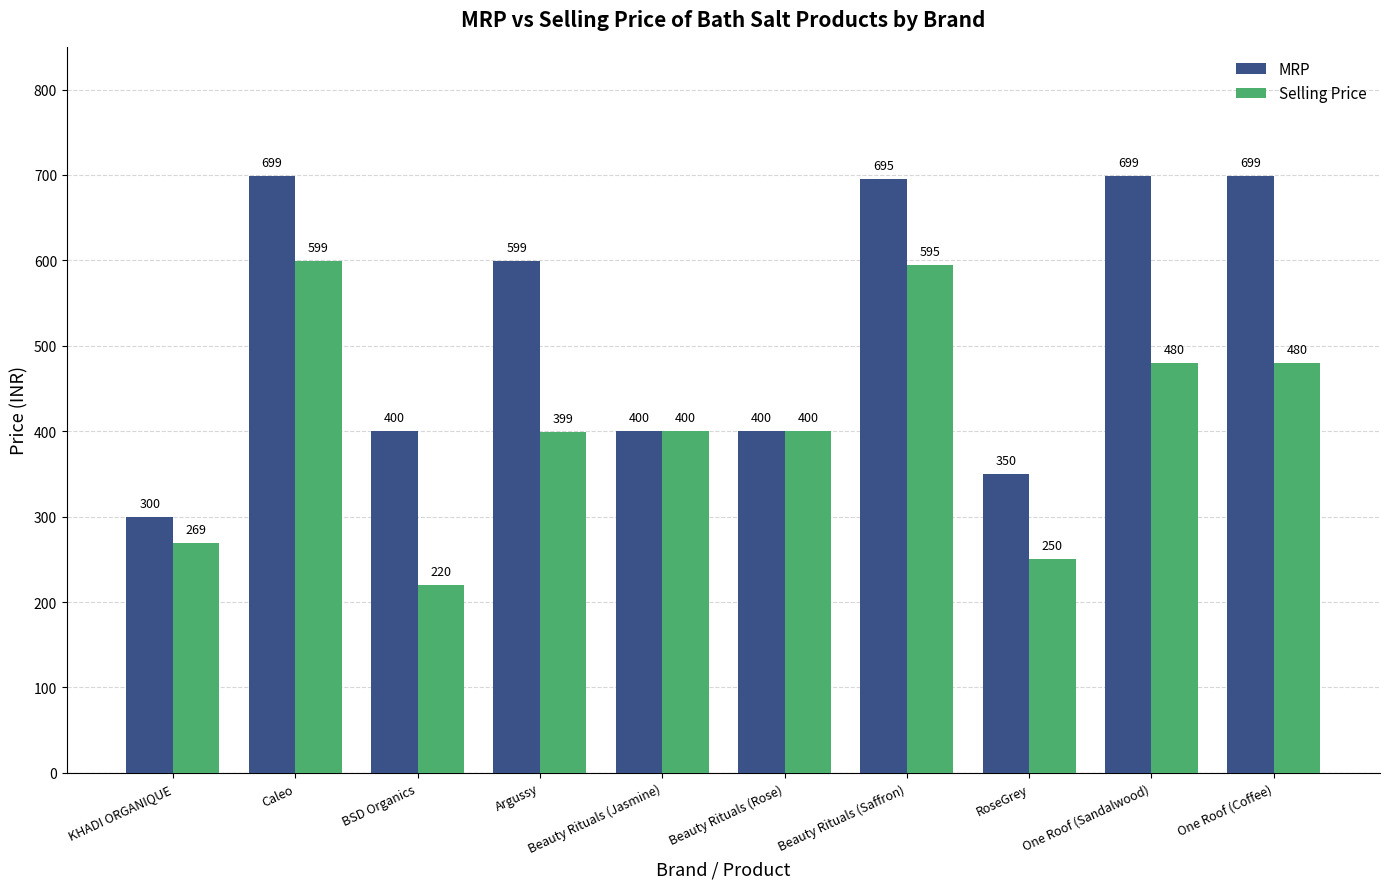

Does the chart contain stacked bars?

No